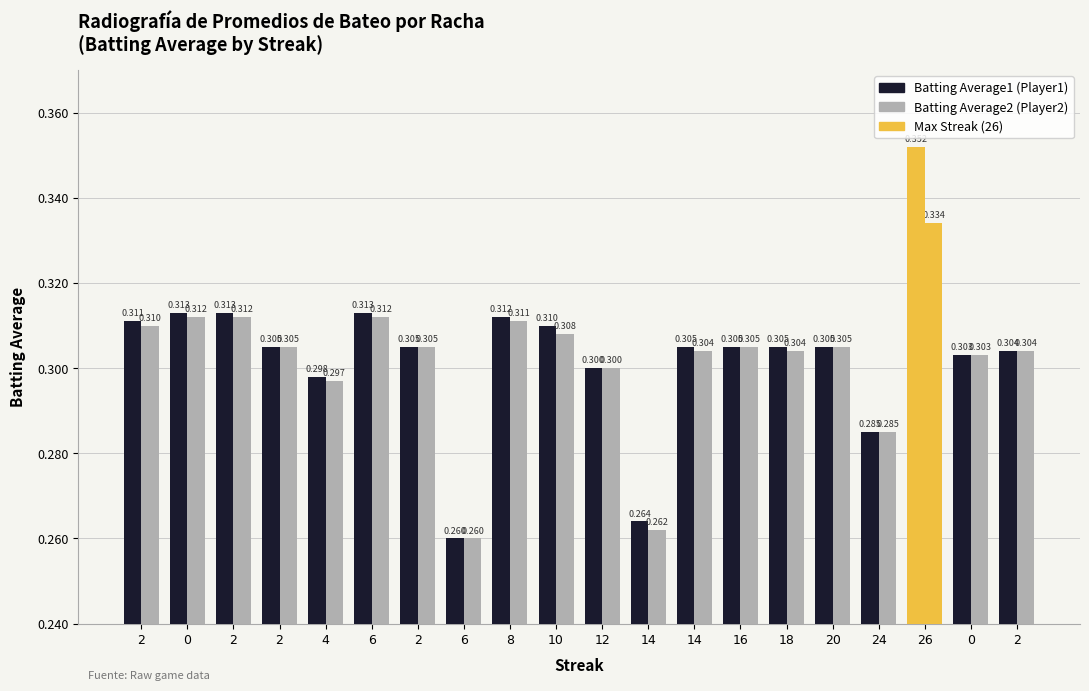

What is the smallest value displayed?

0.3